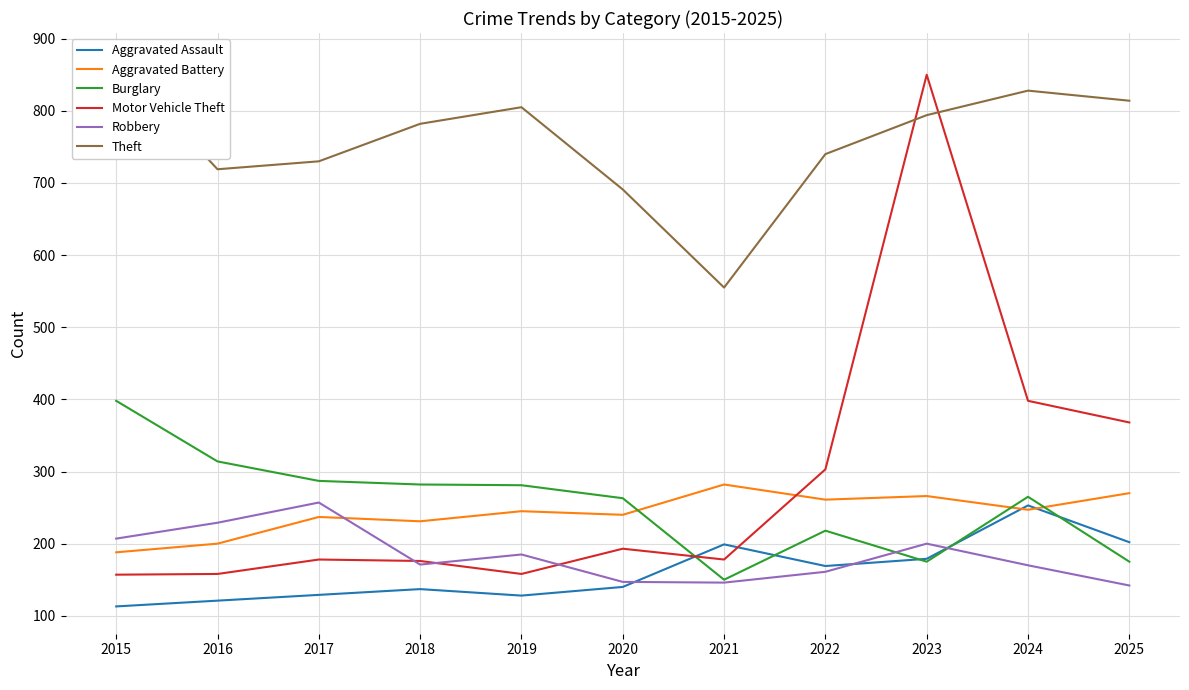

What is the value of the Theft point at the 2nd from the left?

719